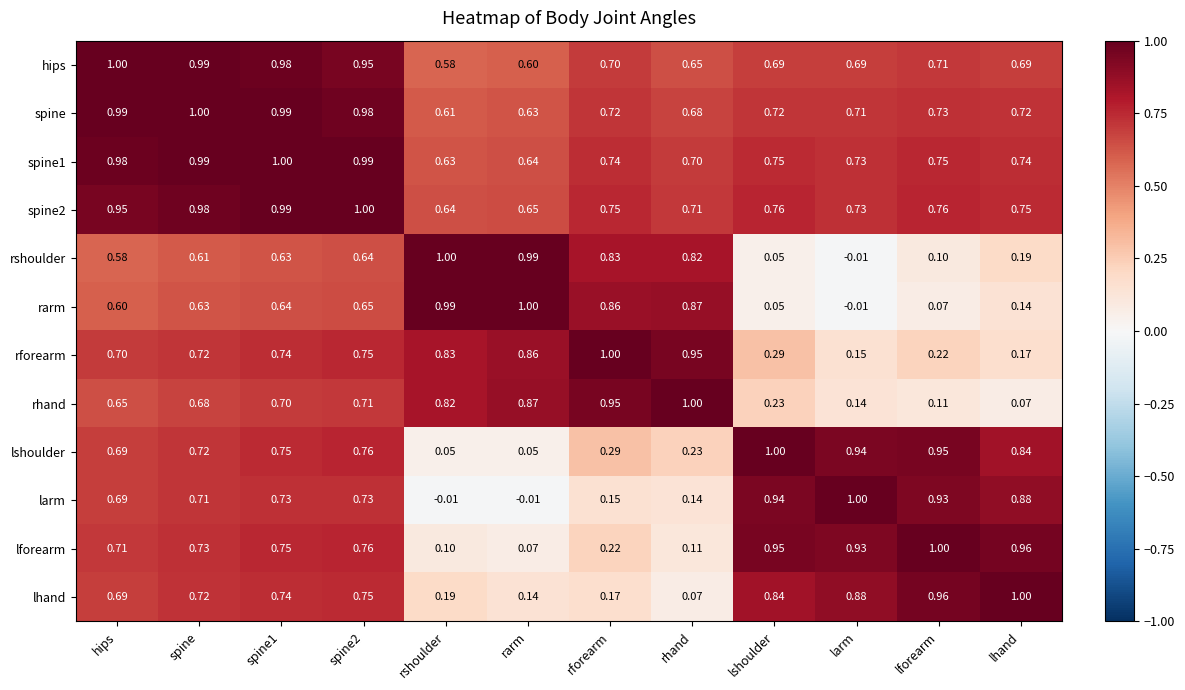

Is the value of lshoulder at lshoulder greater than the value of lhand at rforearm?

Yes